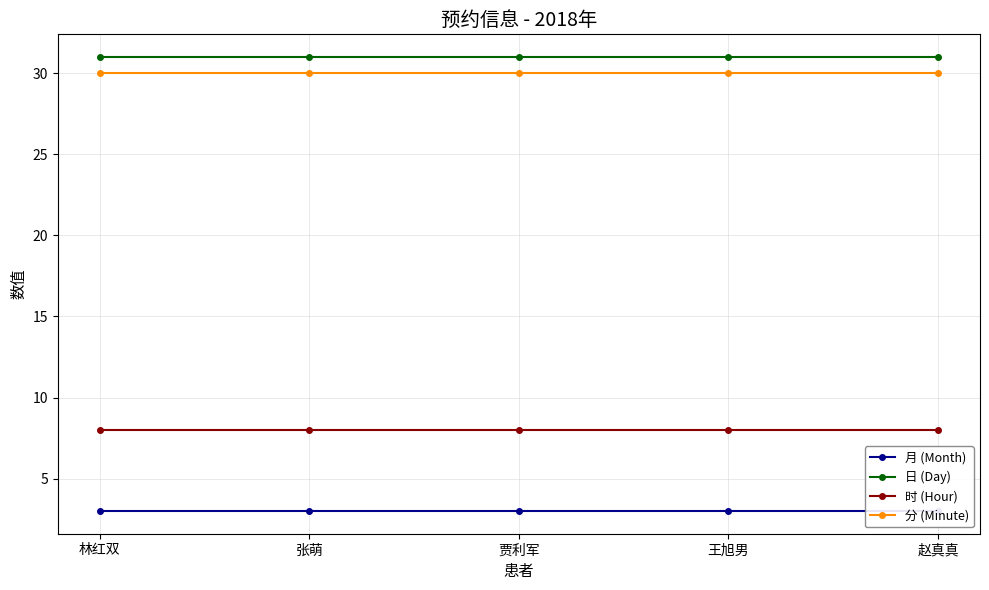

Is this an area chart (filled region under the line)?

No